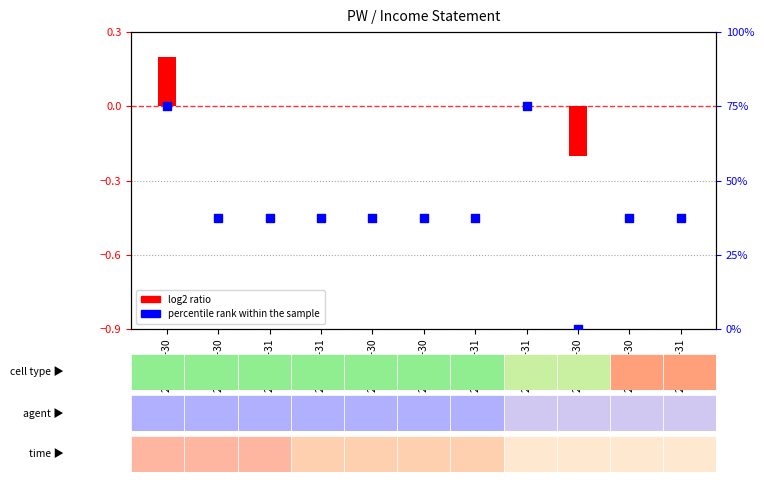

Which has a higher value, 2018-09-30 or 2017-03-31?

2018-09-30